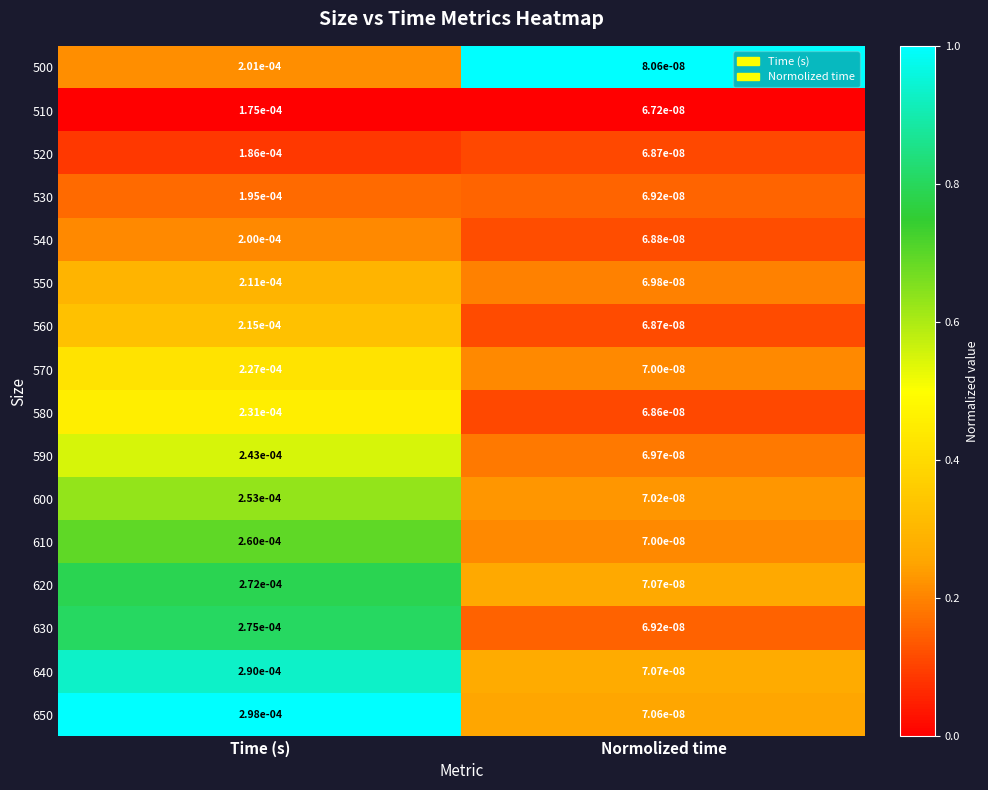

Where is 510 nearest to the value 0?

Normolized time